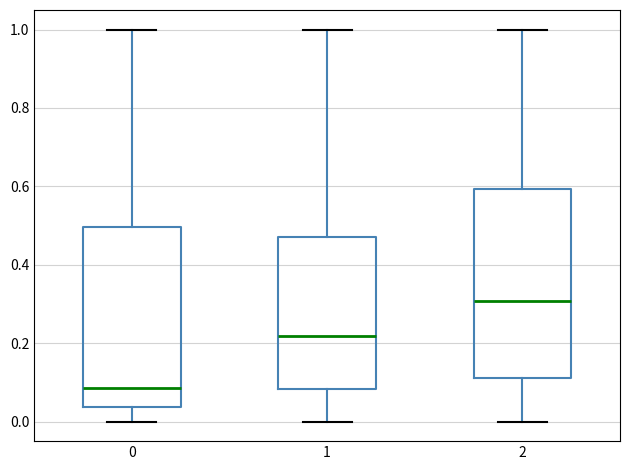

Where does the upper whisker of the box at x = 1 end on the y-axis? The values are not printed on the chart, so give them approximately, as read against the axis.

1.00